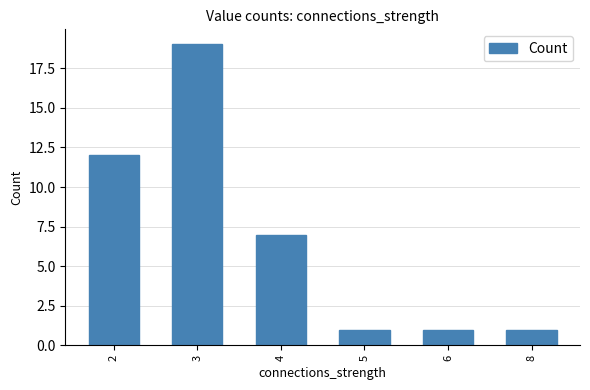

How many values are between 1 and 12?

5